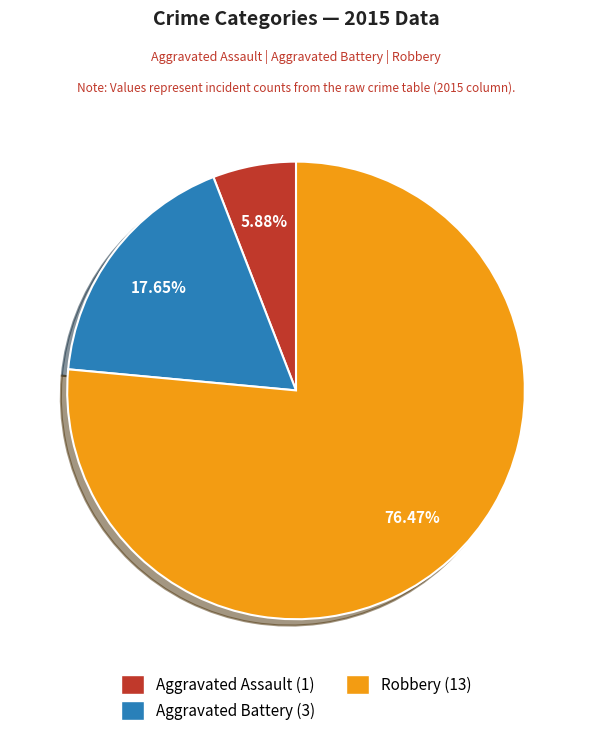

Is Aggravated Assault the majority of the pie?

No